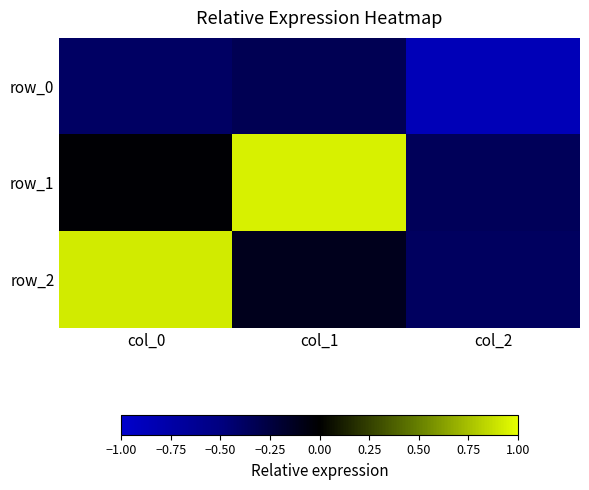

List the series in order of their peak value, highest first.

row_1, row_2, row_0